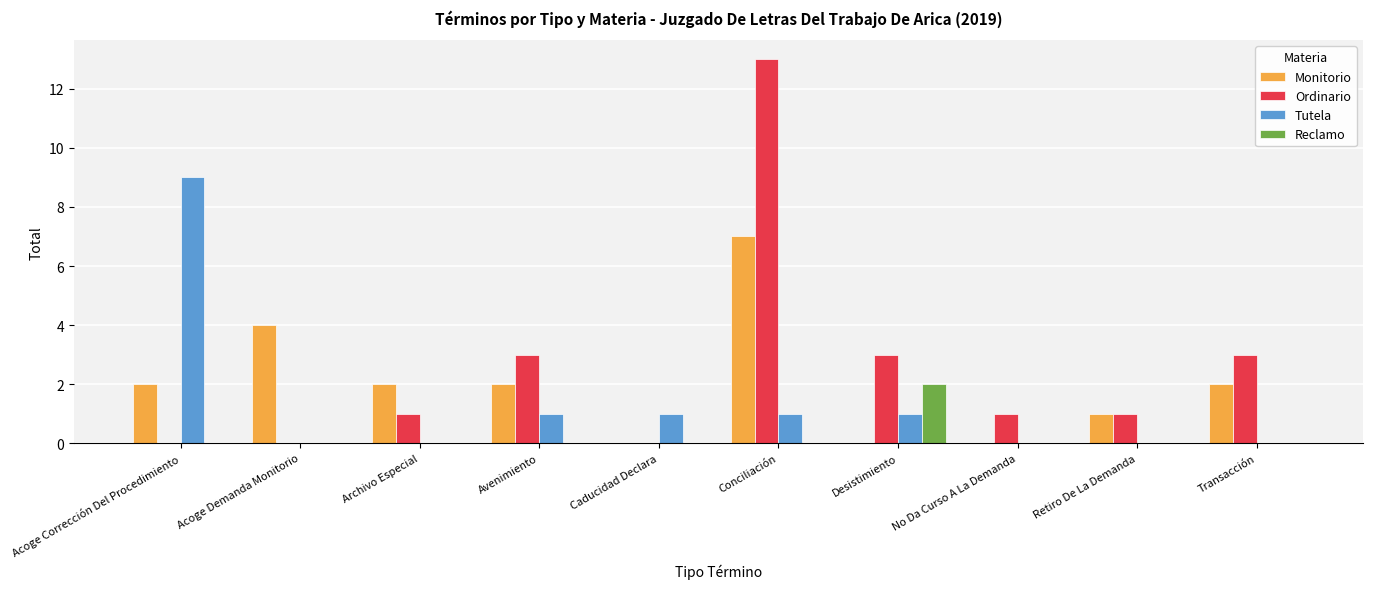

Which series has the largest total across all categories?

Ordinario